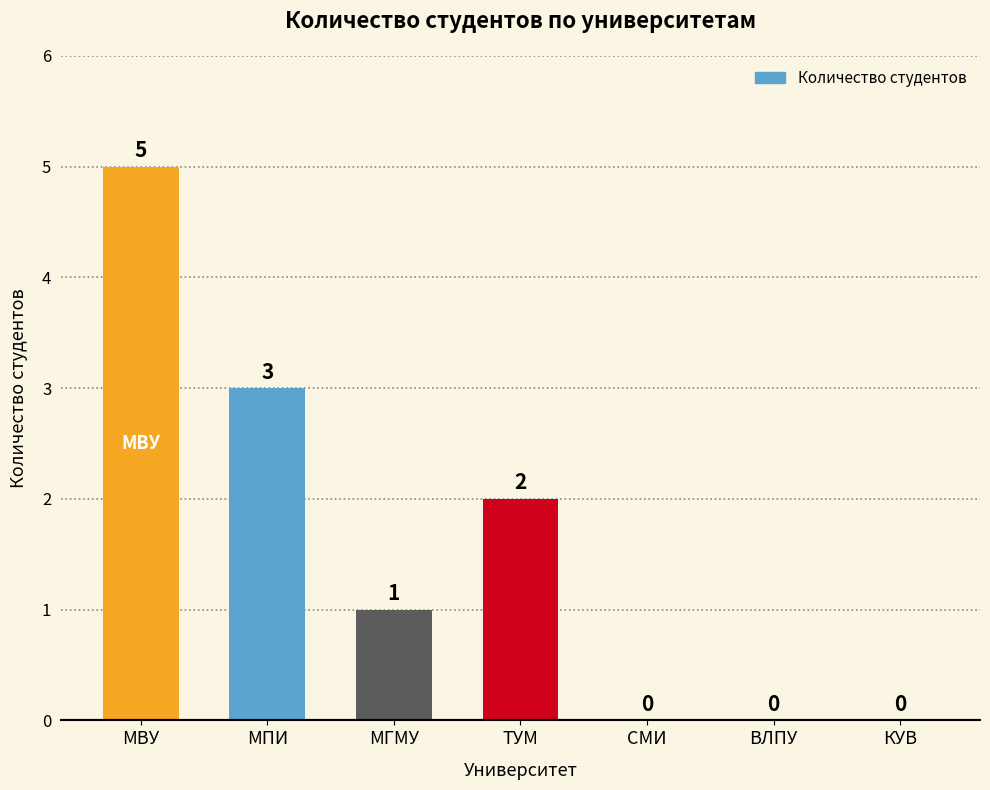

Reading left to right, what are all the values shown in this chart?

5	3	1	2	0	0	0